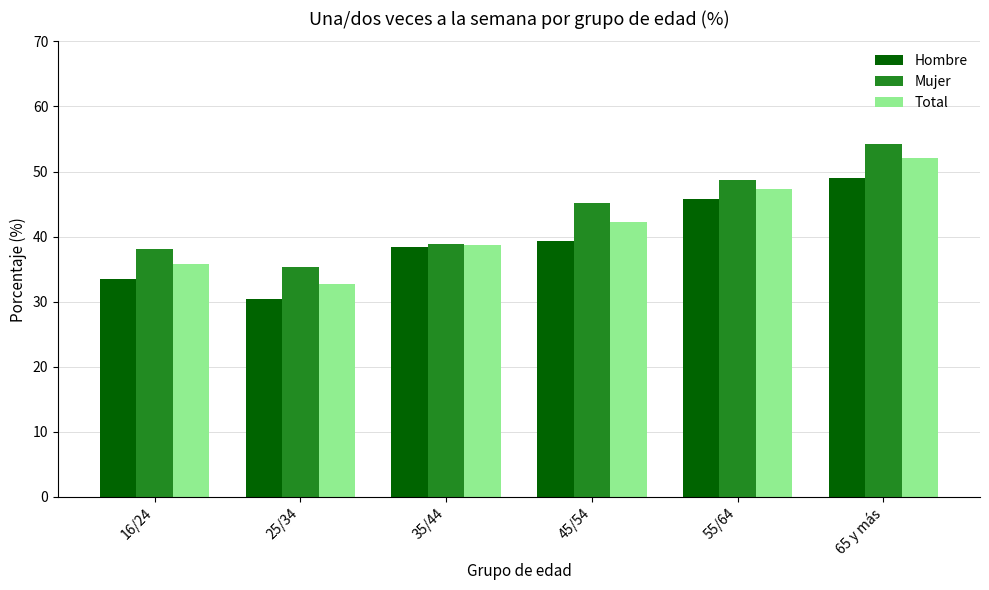

What is the difference between the maximum and minimum values in the Hombre series?

18.6